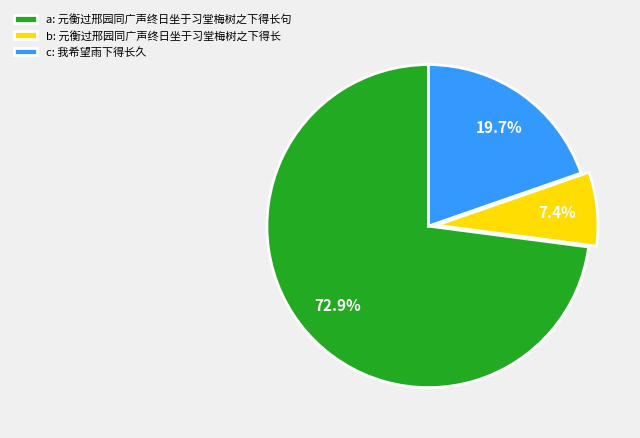

Count the number of slices in the pie.

3